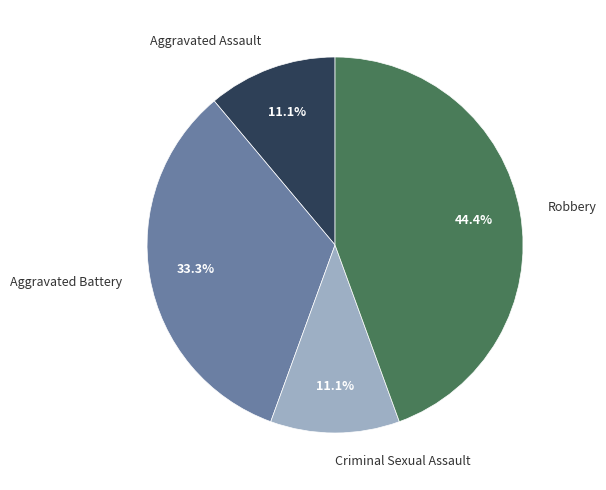

To the nearest percent, what portion does Aggravated Assault represent?

11%